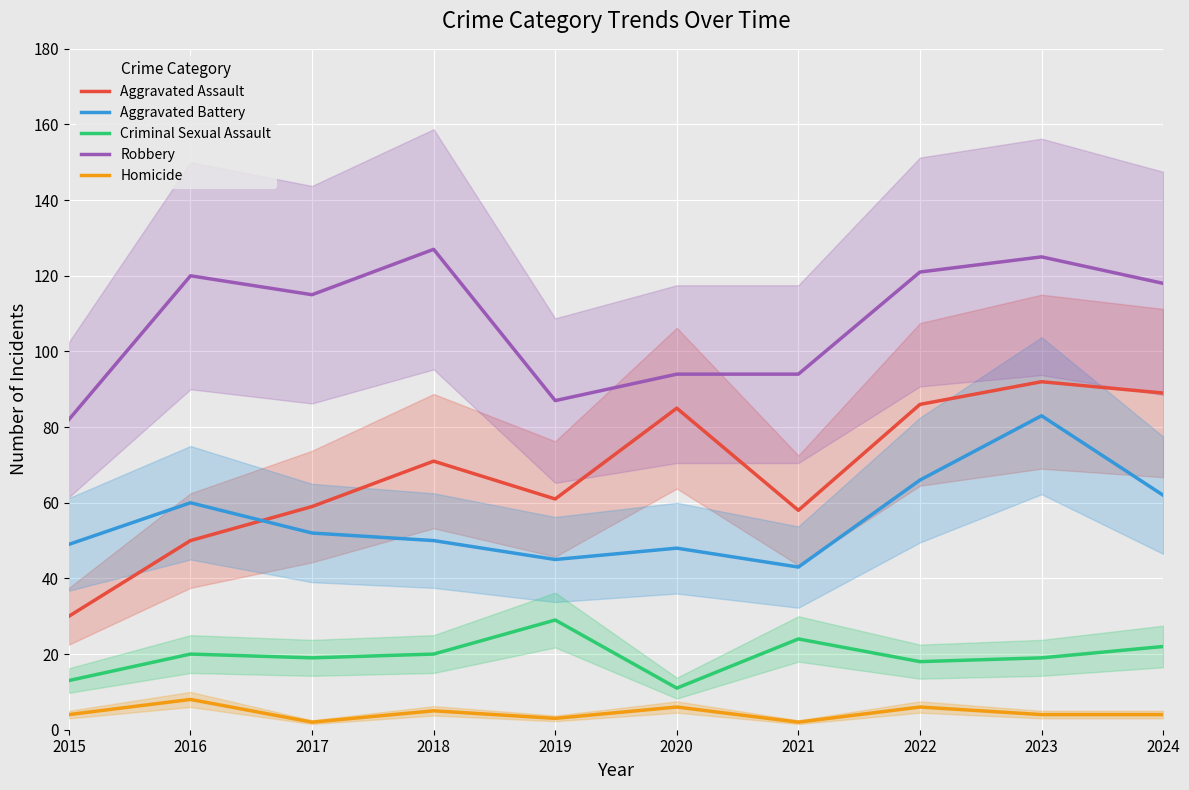

What is the total value across all series at 2017?

247